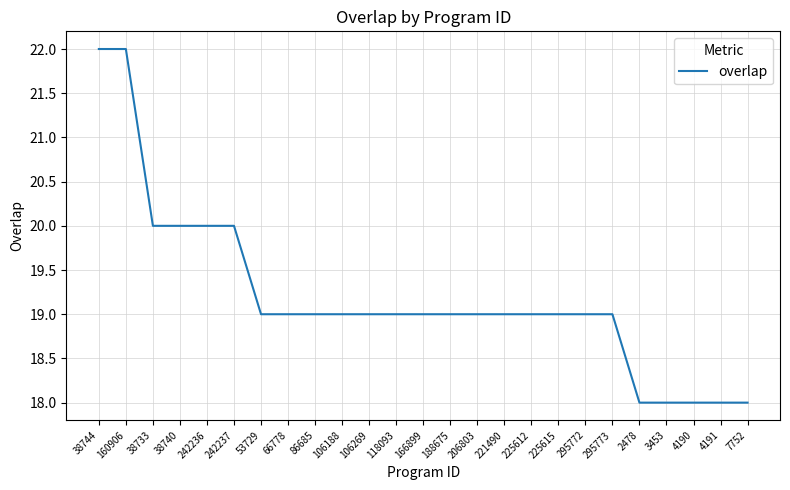

Approximately how many times larger is the value at 2478 compared to 118093?

0.9